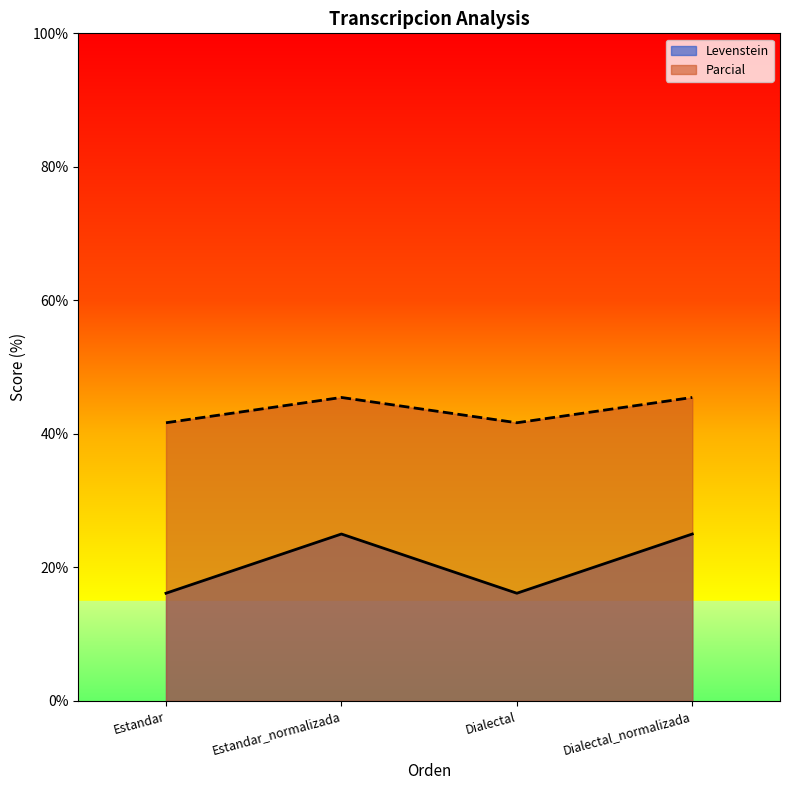

Is it true that Parcial equals 22.7 at Dialectal?

False